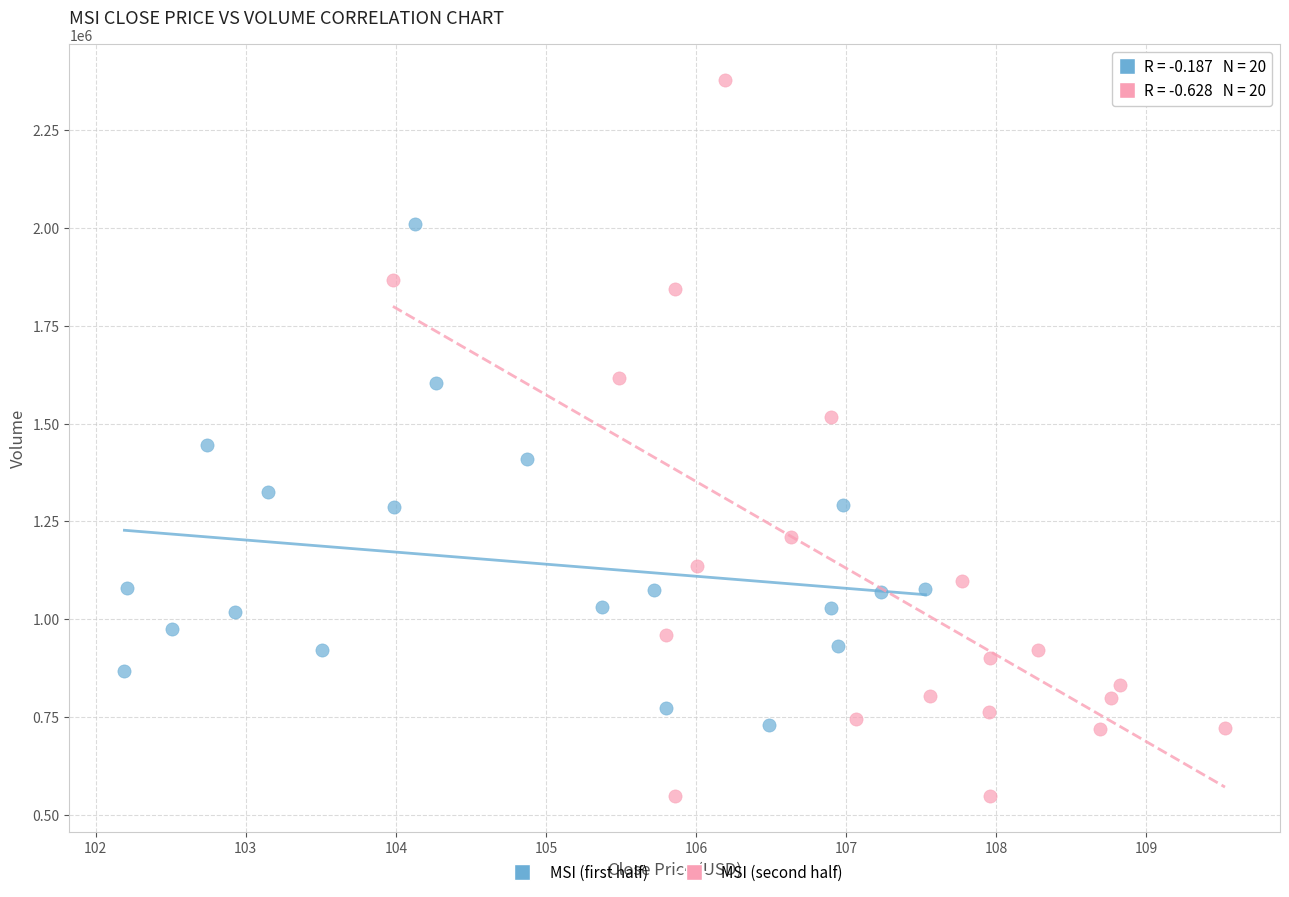

Which series reaches the minimum Y coordinate?

MSI (second half)